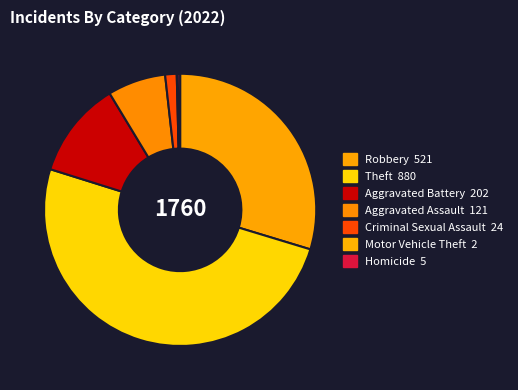

Count the number of slices in the pie.

7